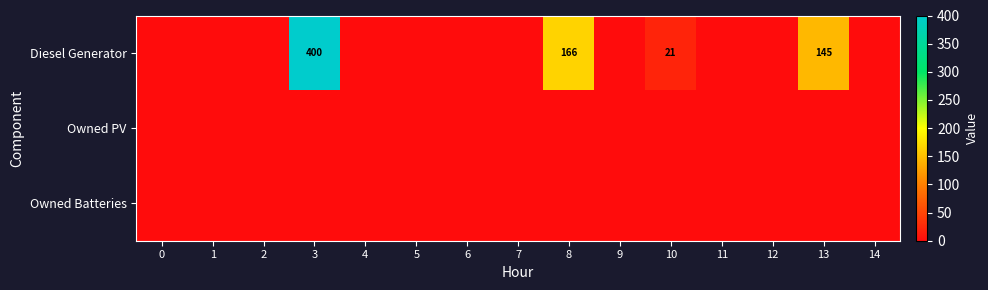

The Diesel Generator series shows 90 at 8. True or false?

False